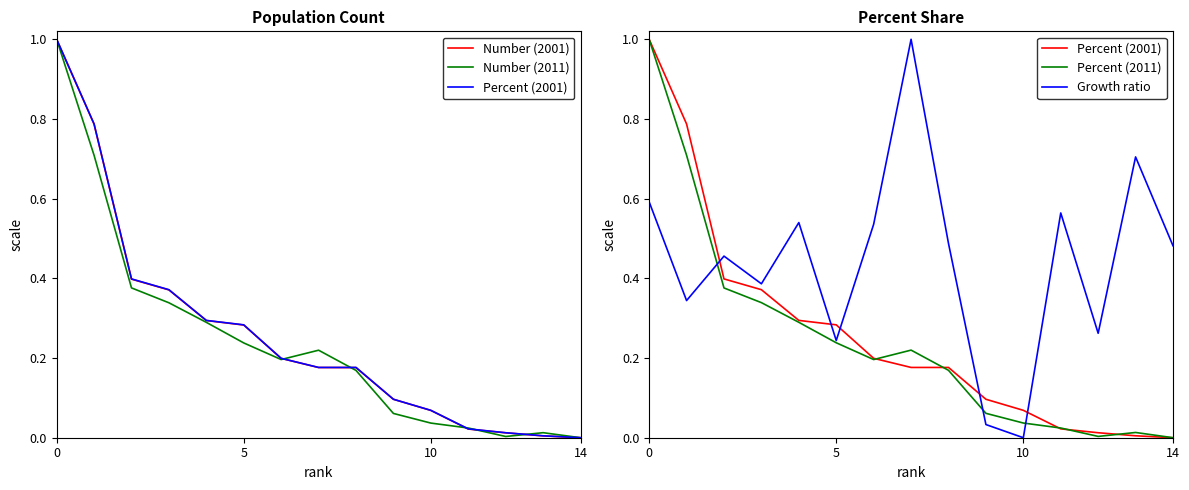

What is the value of the Growth ratio point at the 1st from the left?

0.6